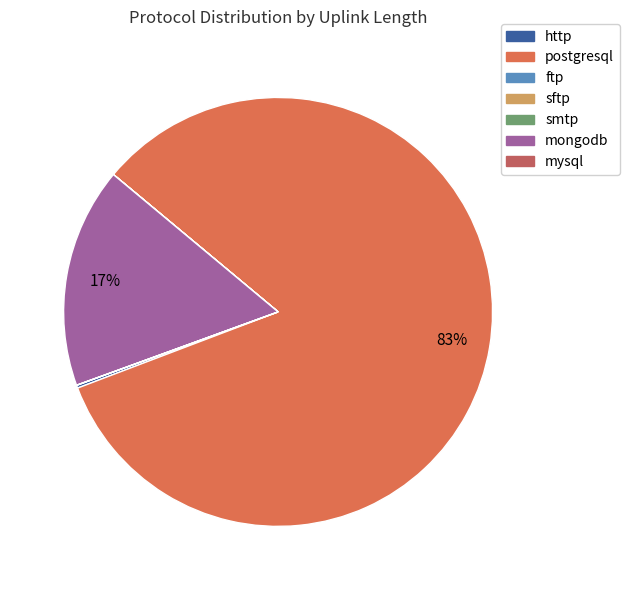

How many segments does this pie chart have?

7